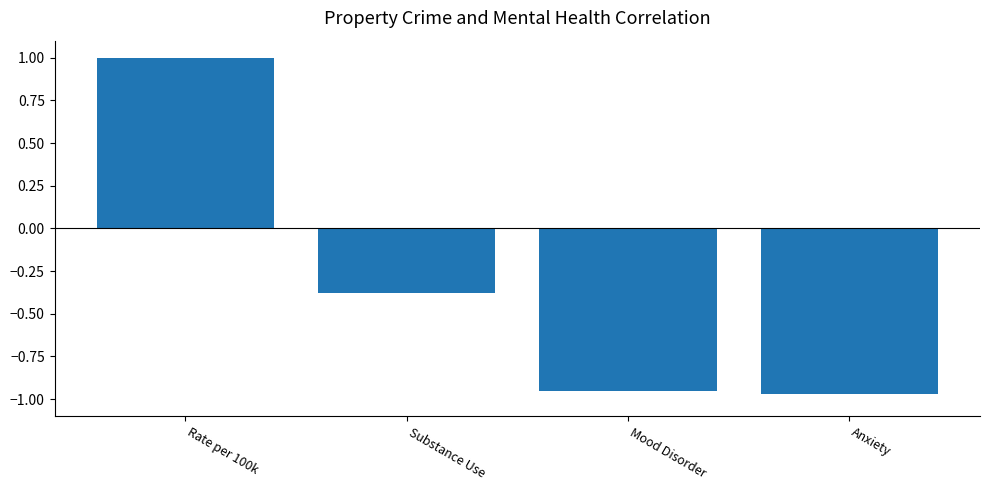

List the labels in order of value, smallest first.

Anxiety, Mood Disorder, Substance Use, Rate per 100k